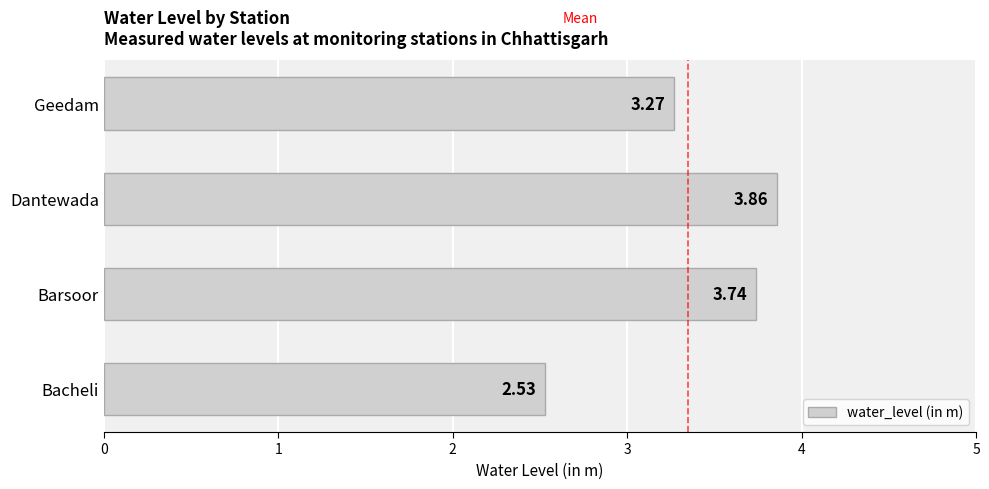

List the labels in order of value, smallest first.

Bacheli, Geedam, Barsoor, Dantewada